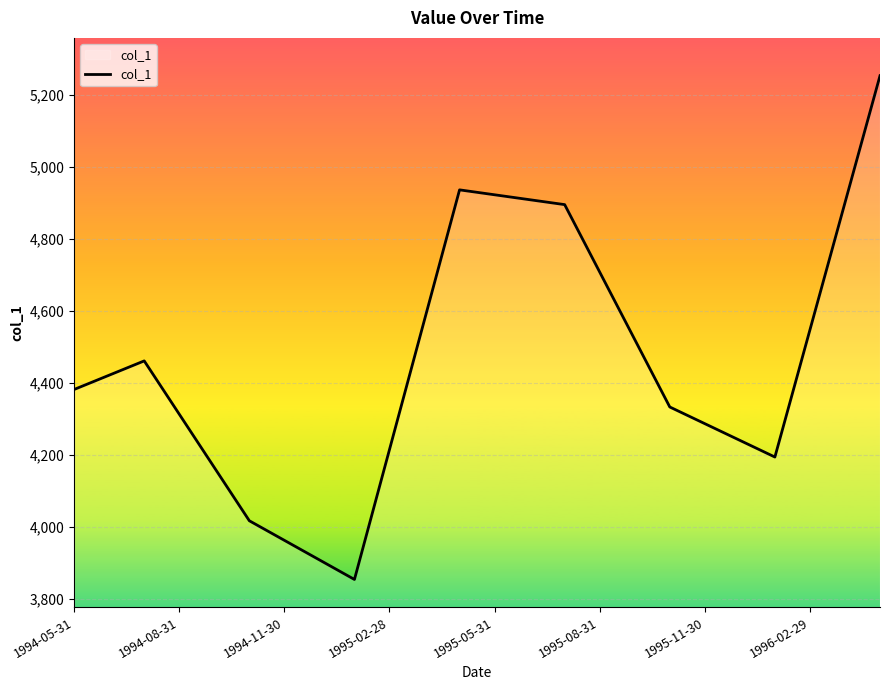

Count the number of data series in this chart.

1